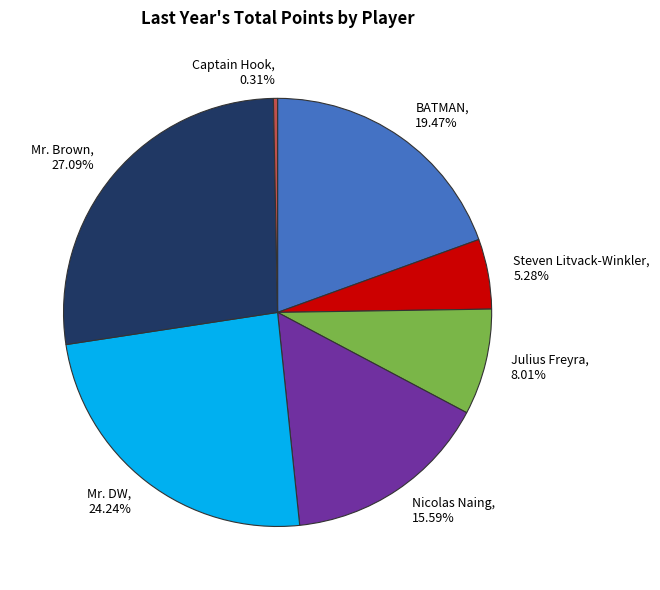

Does any single category account for the majority?

No